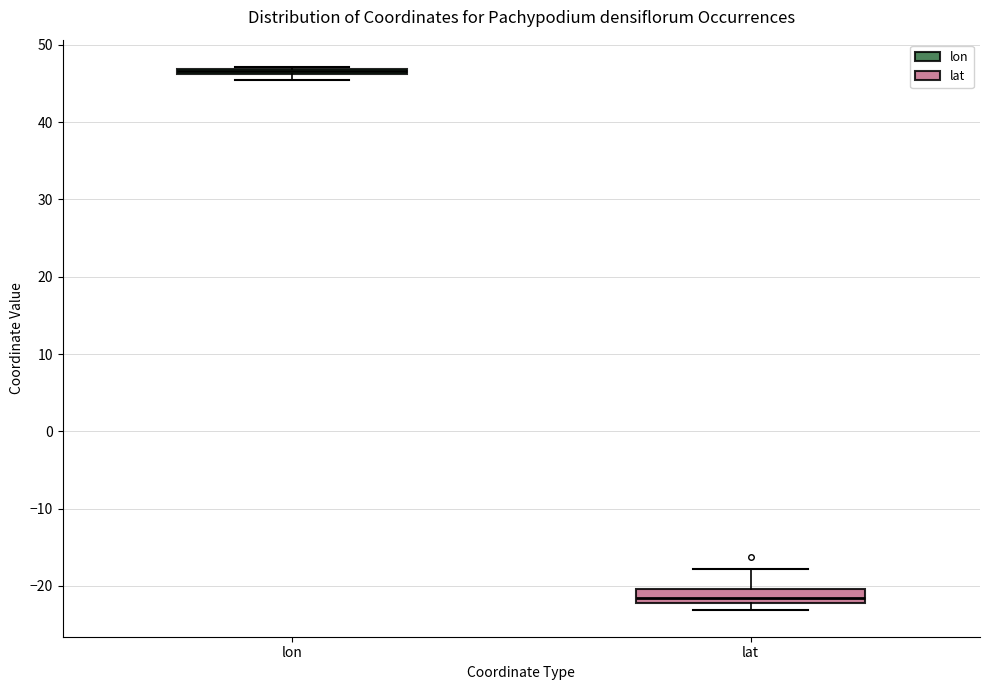

Where is the lower edge of the box for lon on the y-axis? The values are not printed on the chart, so give them approximately, as read against the axis.

46